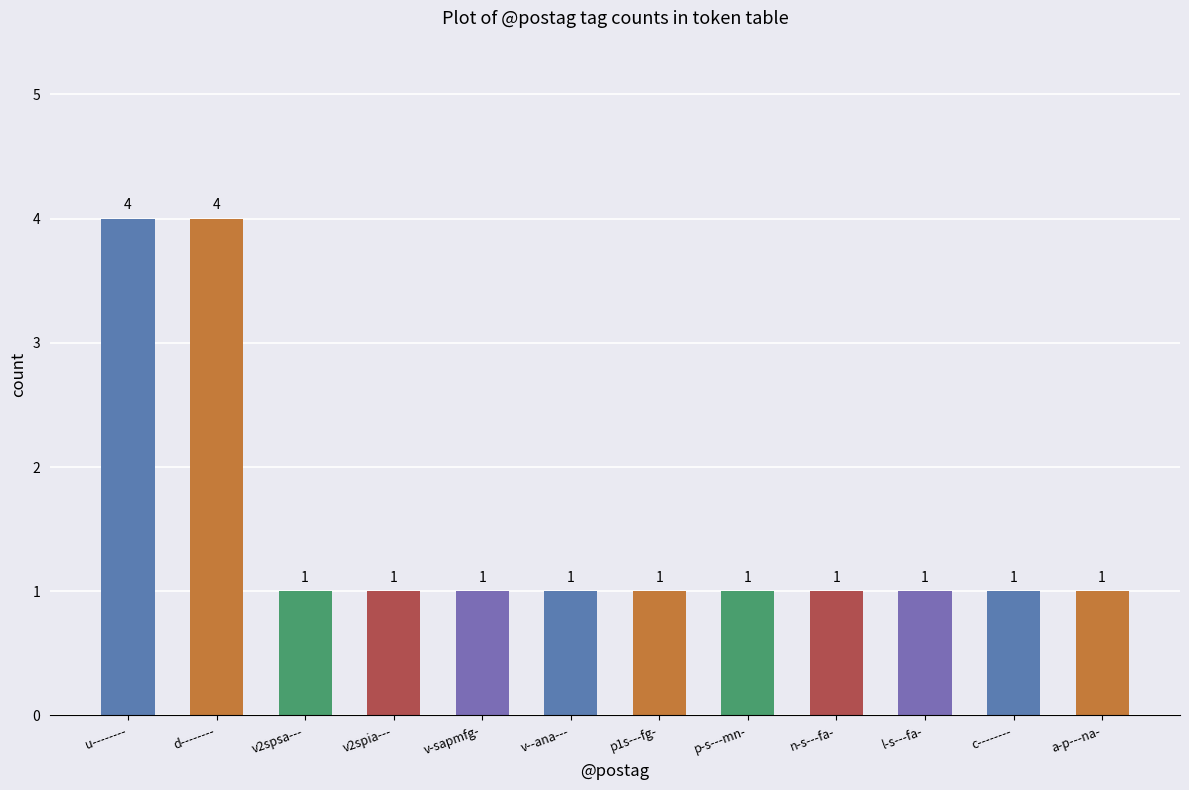

What position from the left is c--------?

11